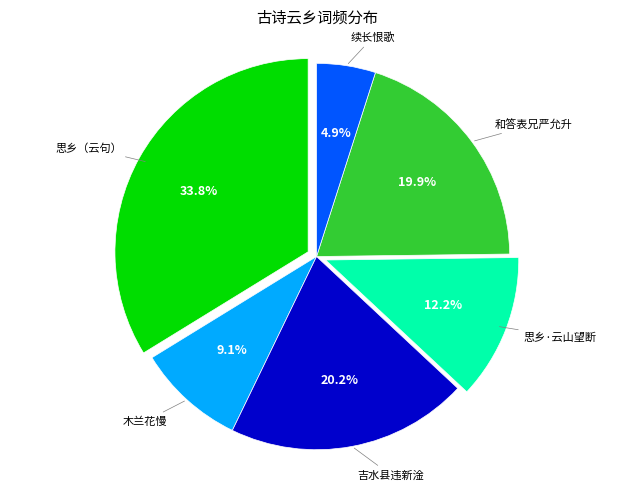

Is there any slice that represents more than half of the pie?

No